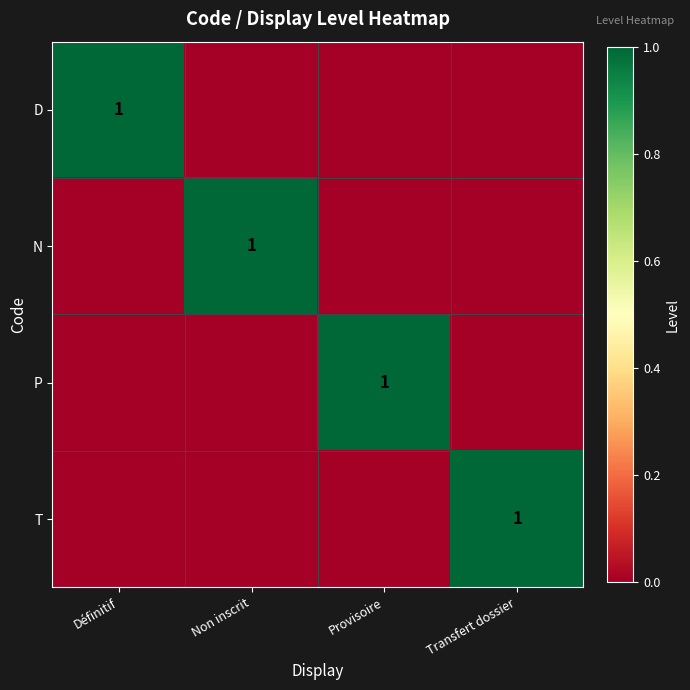

True or false: T has a value of 1 at Transfert dossier.

True